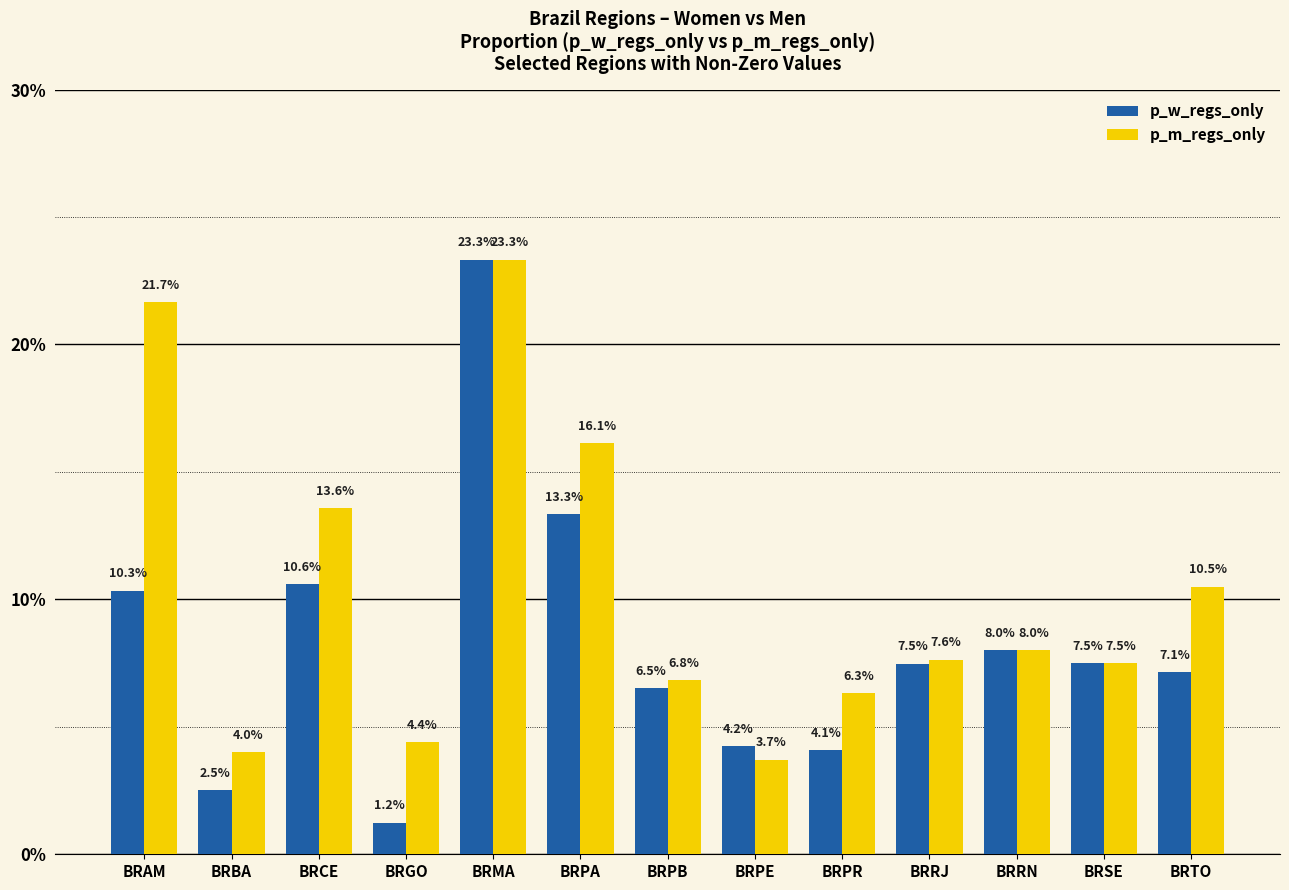

Are the bars horizontal?

No